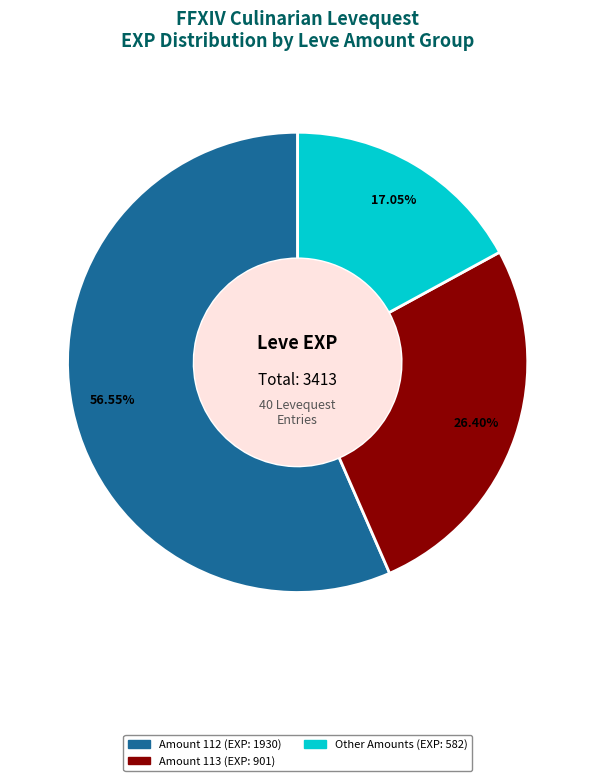

Is there a majority slice in this chart?

Yes